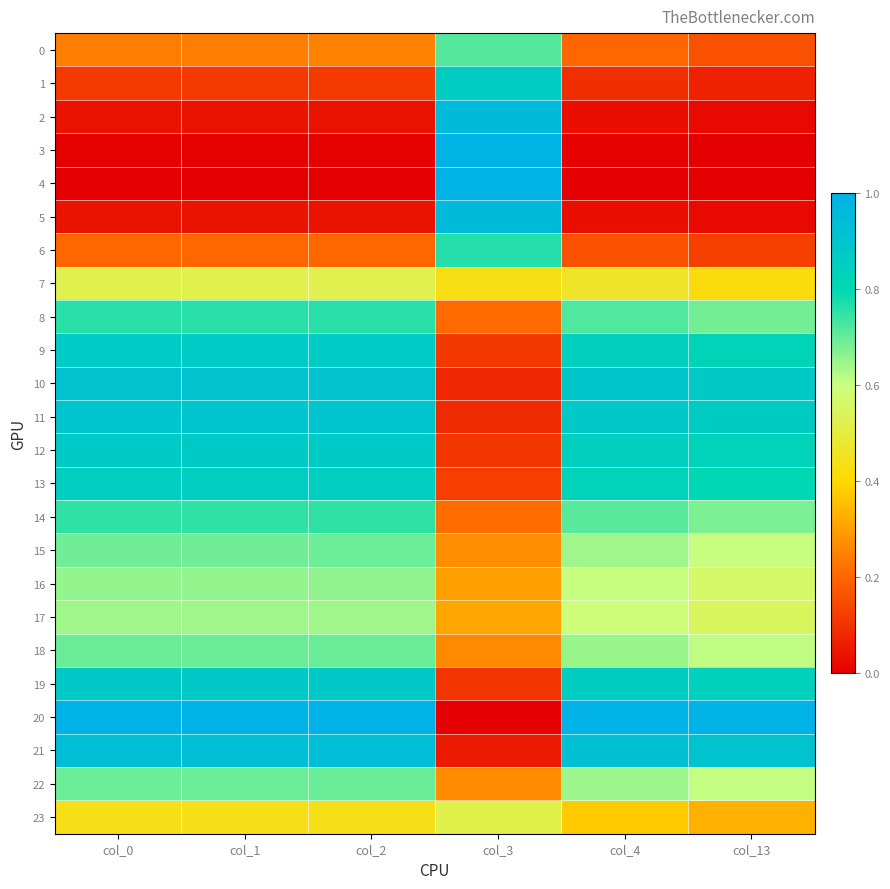

Reading left to right, extract all data points from this chart.

0: col_0=0.2	col_1=0.2	col_2=0.2	col_3=0.7	col_4=0.2	col_13=0.2
1: col_0=0.1	col_1=0.1	col_2=0.1	col_3=0.9	col_4=0.1	col_13=0.1
2: col_0=0.0	col_1=0.0	col_2=0.0	col_3=1.0	col_4=0.0	col_13=0.0
3: col_0=0.0	col_1=0.0	col_2=0.0	col_3=1.0	col_4=0.0	col_13=0.0
4: col_0=0.0	col_1=0.0	col_2=0.0	col_3=1.0	col_4=0.0	col_13=0.0
5: col_0=0.0	col_1=0.0	col_2=0.0	col_3=1.0	col_4=0.0	col_13=0.0
6: col_0=0.2	col_1=0.2	col_2=0.2	col_3=0.8	col_4=0.2	col_13=0.1
7: col_0=0.5	col_1=0.5	col_2=0.5	col_3=0.4	col_4=0.5	col_13=0.4
8: col_0=0.8	col_1=0.8	col_2=0.8	col_3=0.2	col_4=0.7	col_13=0.7
9: col_0=0.9	col_1=0.9	col_2=0.9	col_3=0.1	col_4=0.8	col_13=0.8
10: col_0=0.9	col_1=0.9	col_2=0.9	col_3=0.1	col_4=0.9	col_13=0.9
11: col_0=0.9	col_1=0.9	col_2=0.9	col_3=0.1	col_4=0.9	col_13=0.9
12: col_0=0.9	col_1=0.9	col_2=0.9	col_3=0.1	col_4=0.8	col_13=0.8
13: col_0=0.9	col_1=0.9	col_2=0.9	col_3=0.1	col_4=0.8	col_13=0.8
14: col_0=0.8	col_1=0.8	col_2=0.8	col_3=0.2	col_4=0.7	col_13=0.7
15: col_0=0.7	col_1=0.7	col_2=0.7	col_3=0.3	col_4=0.6	col_13=0.6
16: col_0=0.7	col_1=0.7	col_2=0.7	col_3=0.3	col_4=0.6	col_13=0.6
17: col_0=0.6	col_1=0.6	col_2=0.6	col_3=0.3	col_4=0.6	col_13=0.5
18: col_0=0.7	col_1=0.7	col_2=0.7	col_3=0.3	col_4=0.7	col_13=0.6
19: col_0=0.9	col_1=0.9	col_2=0.9	col_3=0.1	col_4=0.9	col_13=0.8
20: col_0=1.0	col_1=1.0	col_2=1.0	col_3=0.0	col_4=1.0	col_13=1.0
21: col_0=0.9	col_1=0.9	col_2=0.9	col_3=0.1	col_4=0.9	col_13=0.9
22: col_0=0.7	col_1=0.7	col_2=0.7	col_3=0.3	col_4=0.6	col_13=0.6
23: col_0=0.4	col_1=0.4	col_2=0.4	col_3=0.5	col_4=0.4	col_13=0.3